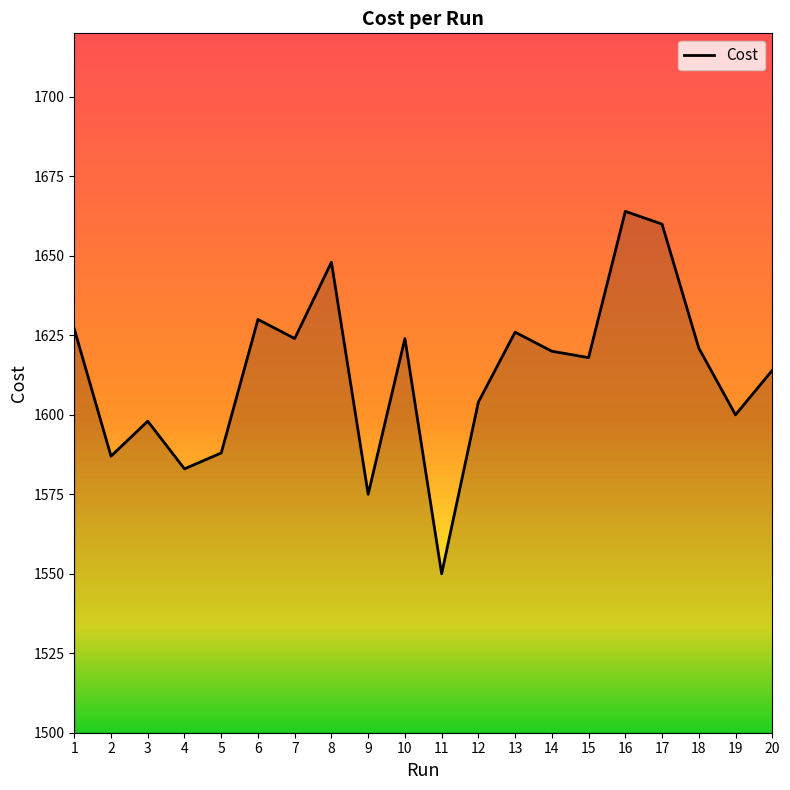

What is the smallest value displayed?

1550.0